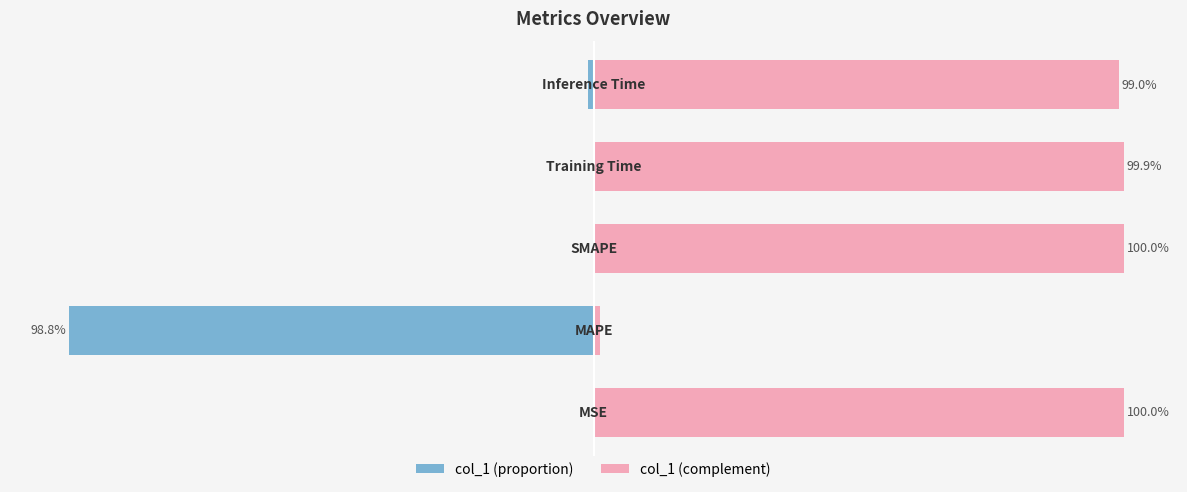

Does the chart contain stacked bars?

No